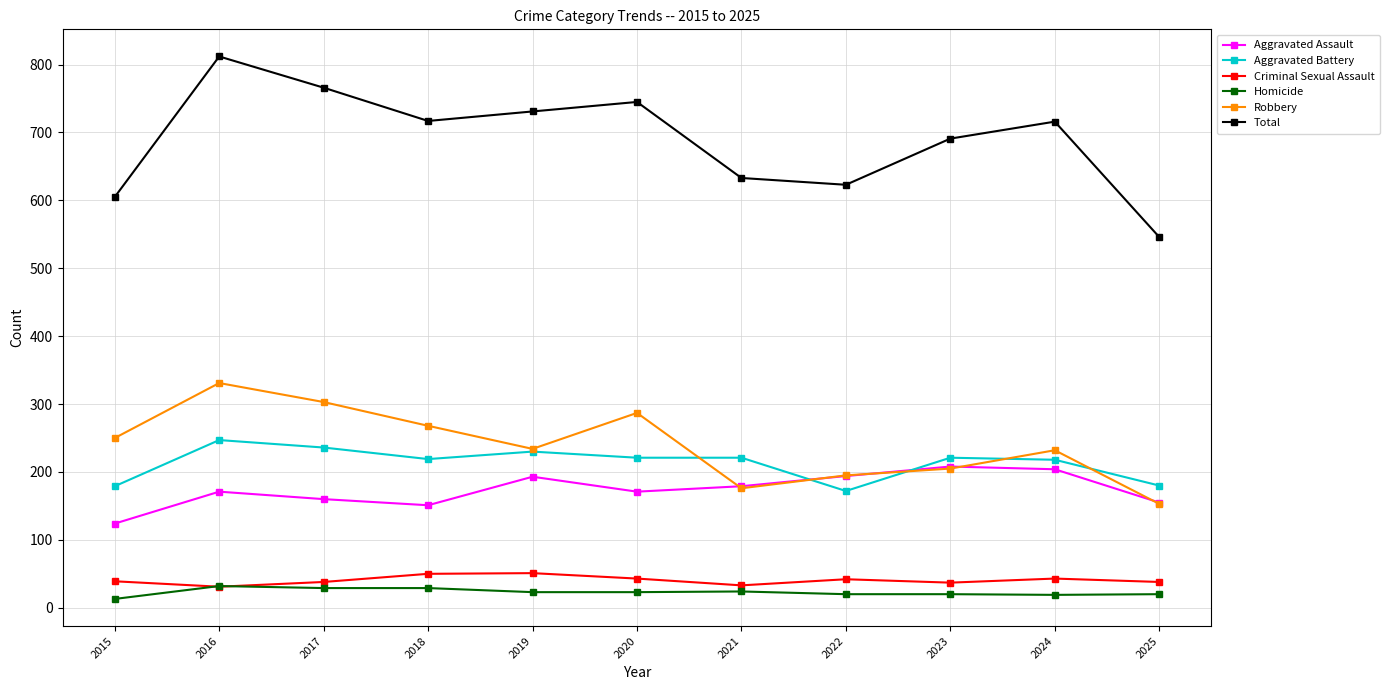

True or false: Aggravated Battery has a value of 80 at 2020.

False